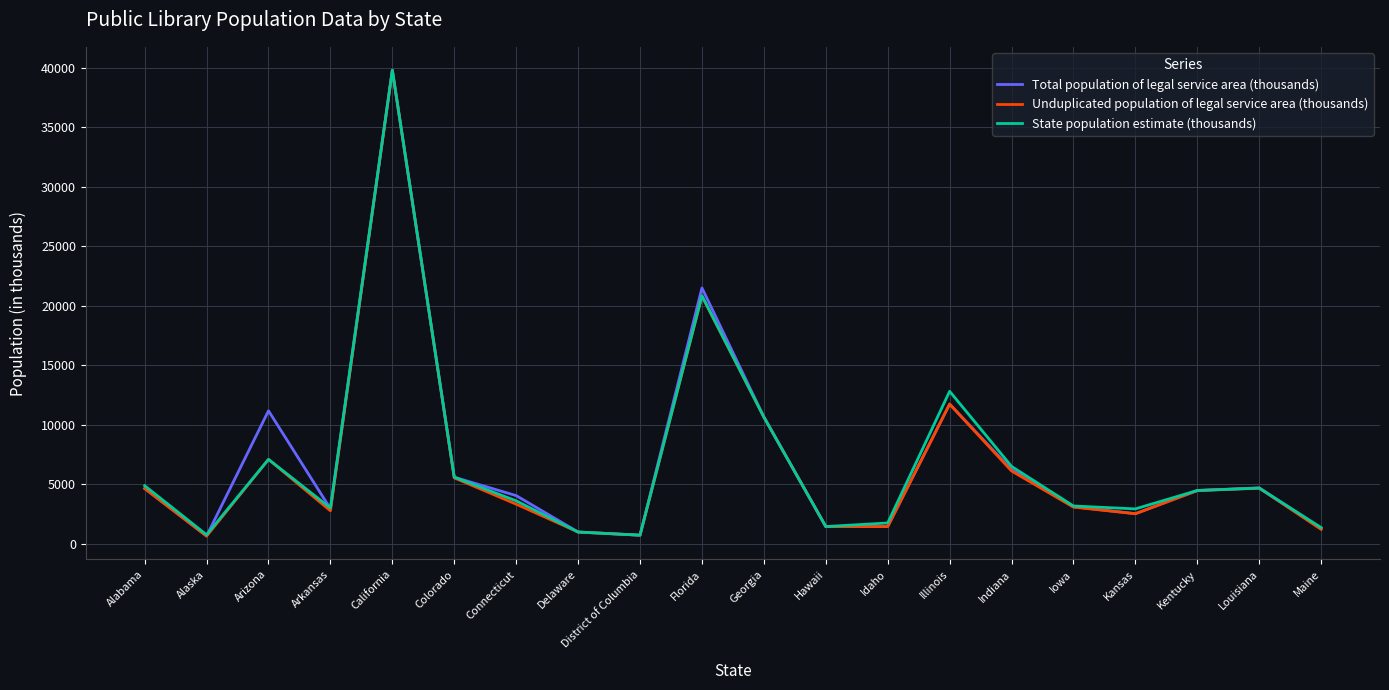

What is the total value across all series at Maine?

3793.3